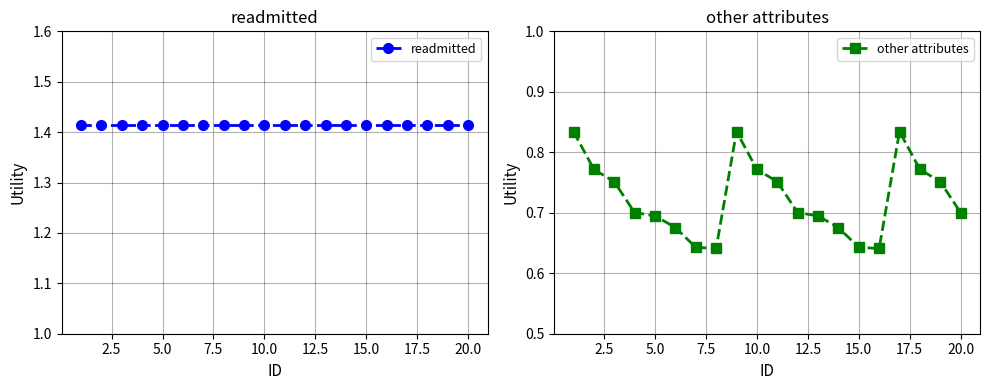

True or false: other attributes has more than 1 interior local peaks.

True